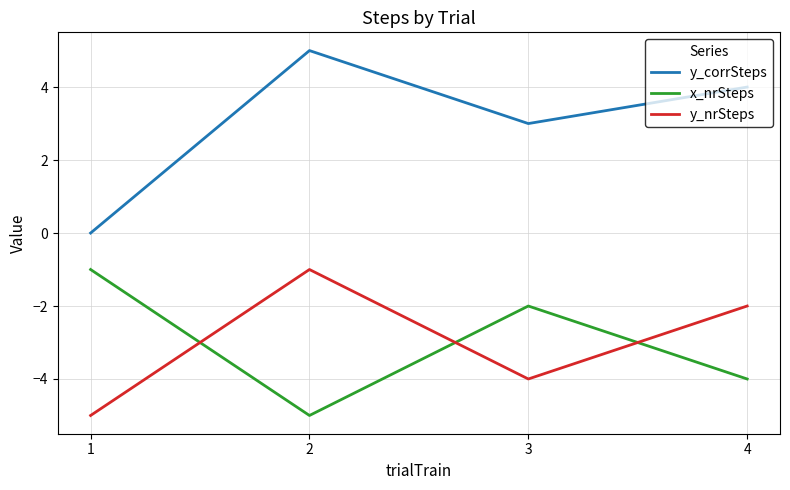

True or false: x_nrSteps and y_corrSteps intersect in this chart.

False